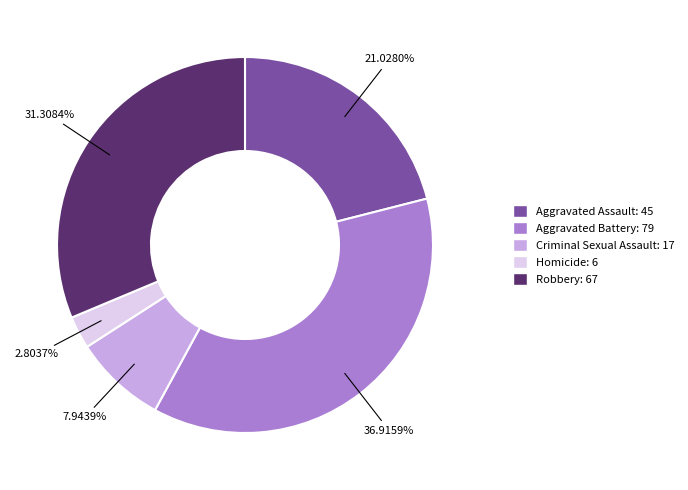

Rank the categories by value from lowest to highest.

Homicide, Criminal Sexual Assault, Aggravated Assault, Robbery, Aggravated Battery